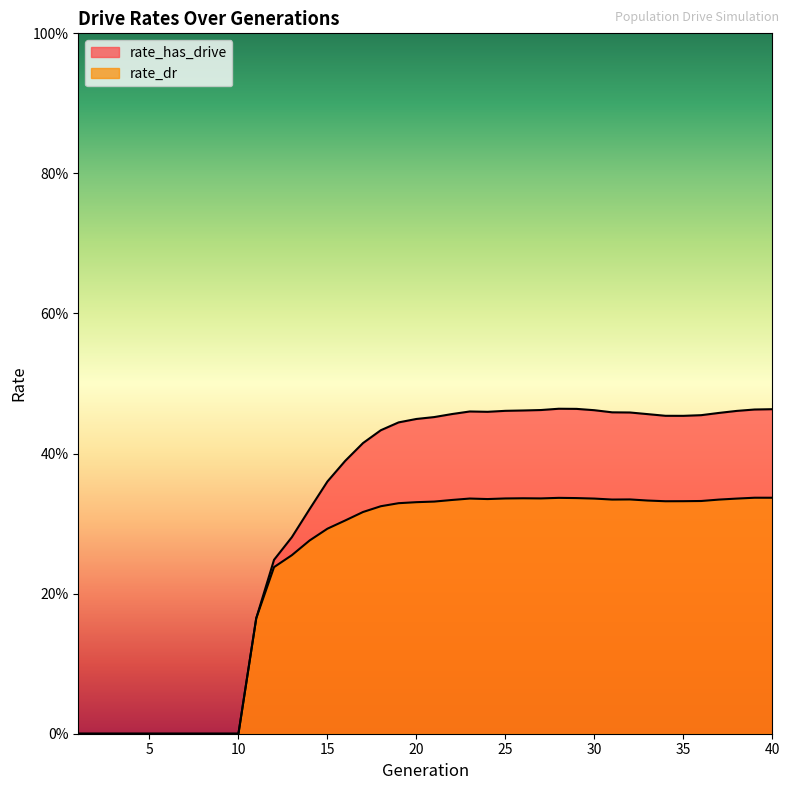

Is the value of rate_dr at 23 greater than the value of rate_has_drive at 26?

No